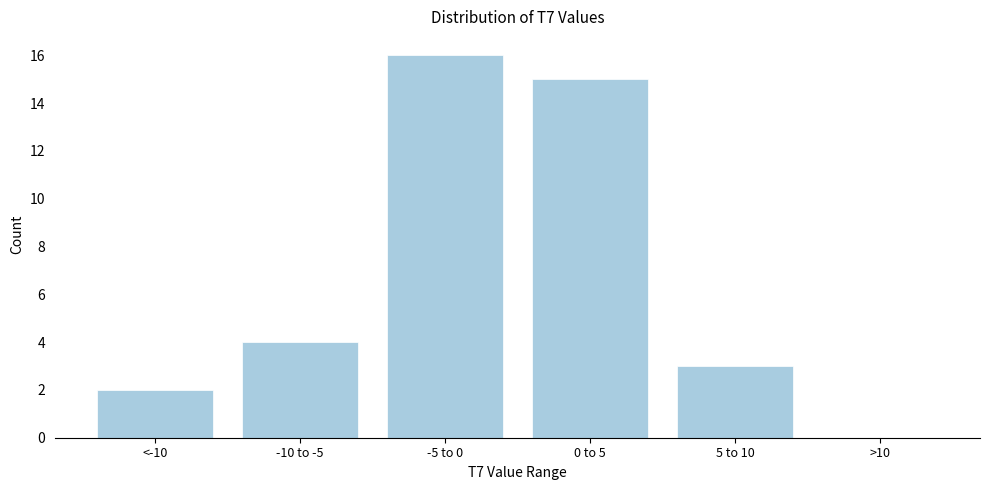

Reading left to right, list all the values displayed in this chart.

<-10=2	-10 to -5=4	-5 to 0=16	0 to 5=15	5 to 10=3	>10=0